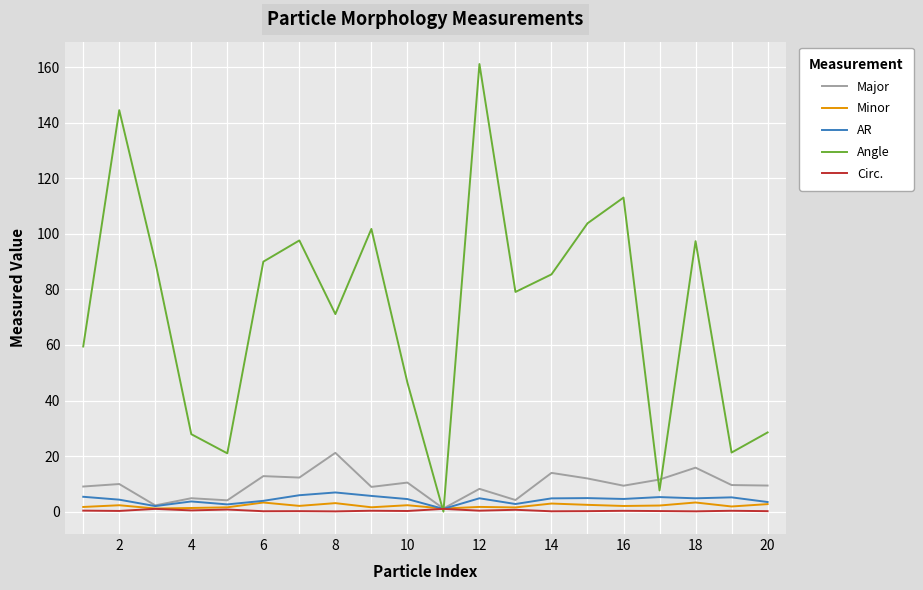

Which series has the largest total across all categories?

Angle